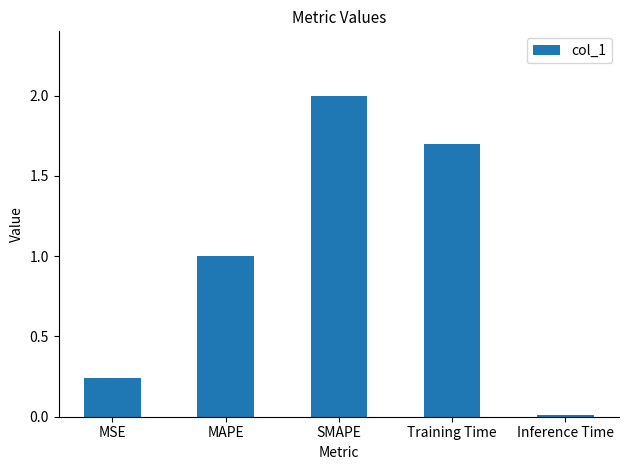

How many bars are there in total?

5